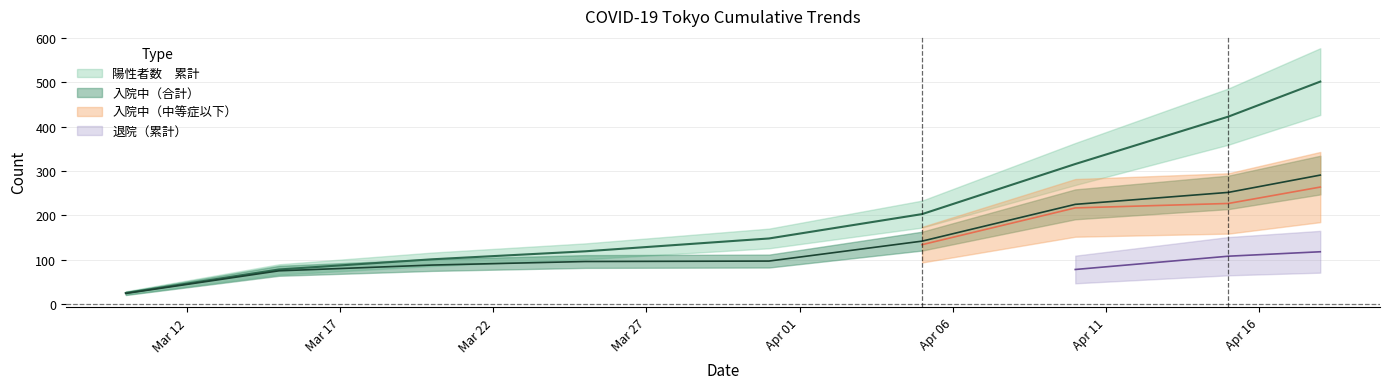

True or false: 感染者数　累計 and 入院中（合計） cross at least once.

False